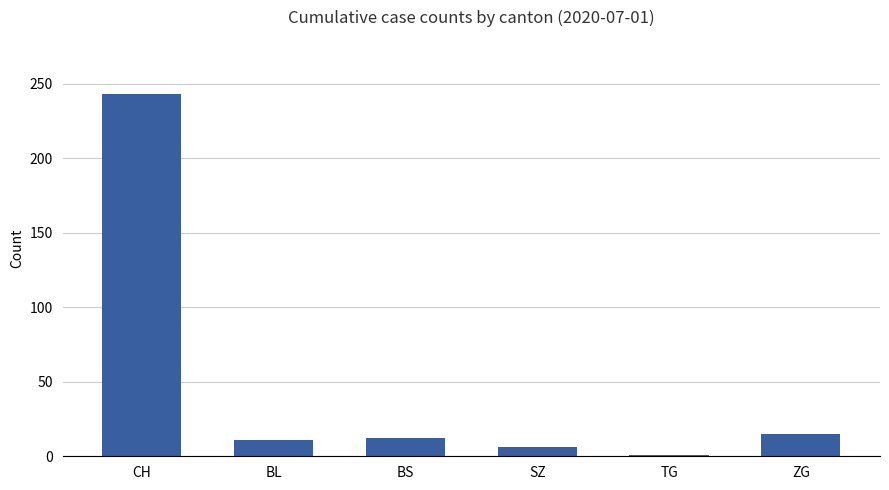

Between SZ and ZG, which is larger?

ZG